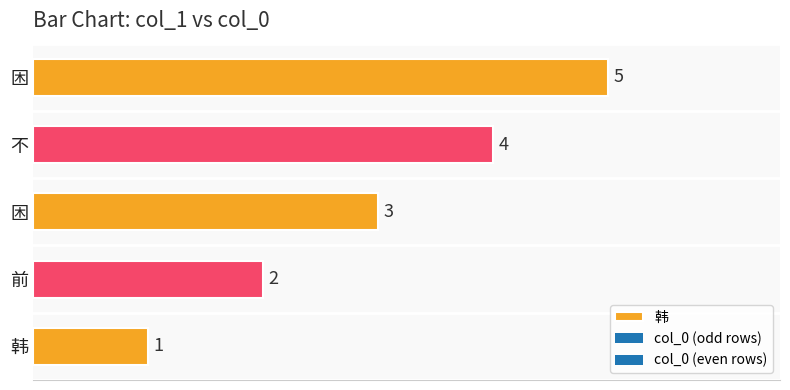

At which label does the data first exceed 3?

不